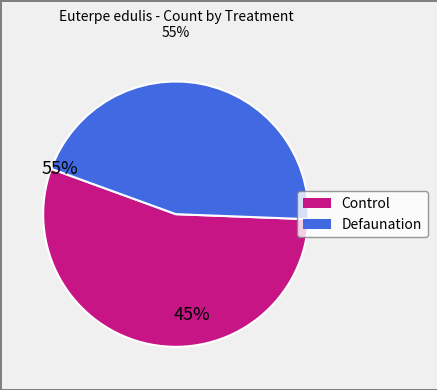

Which category has the smallest portion of the pie?

Defaunation